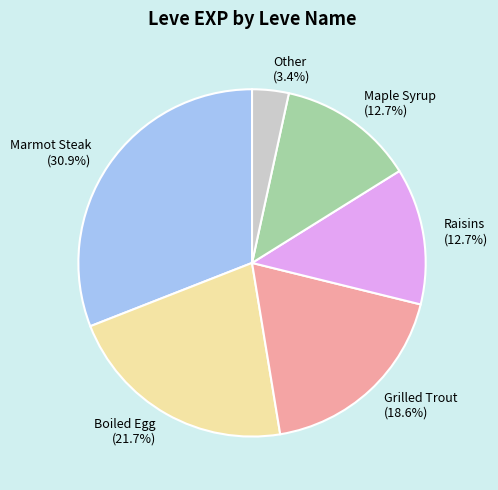

To the nearest percent, what is the average slice percentage?

17%